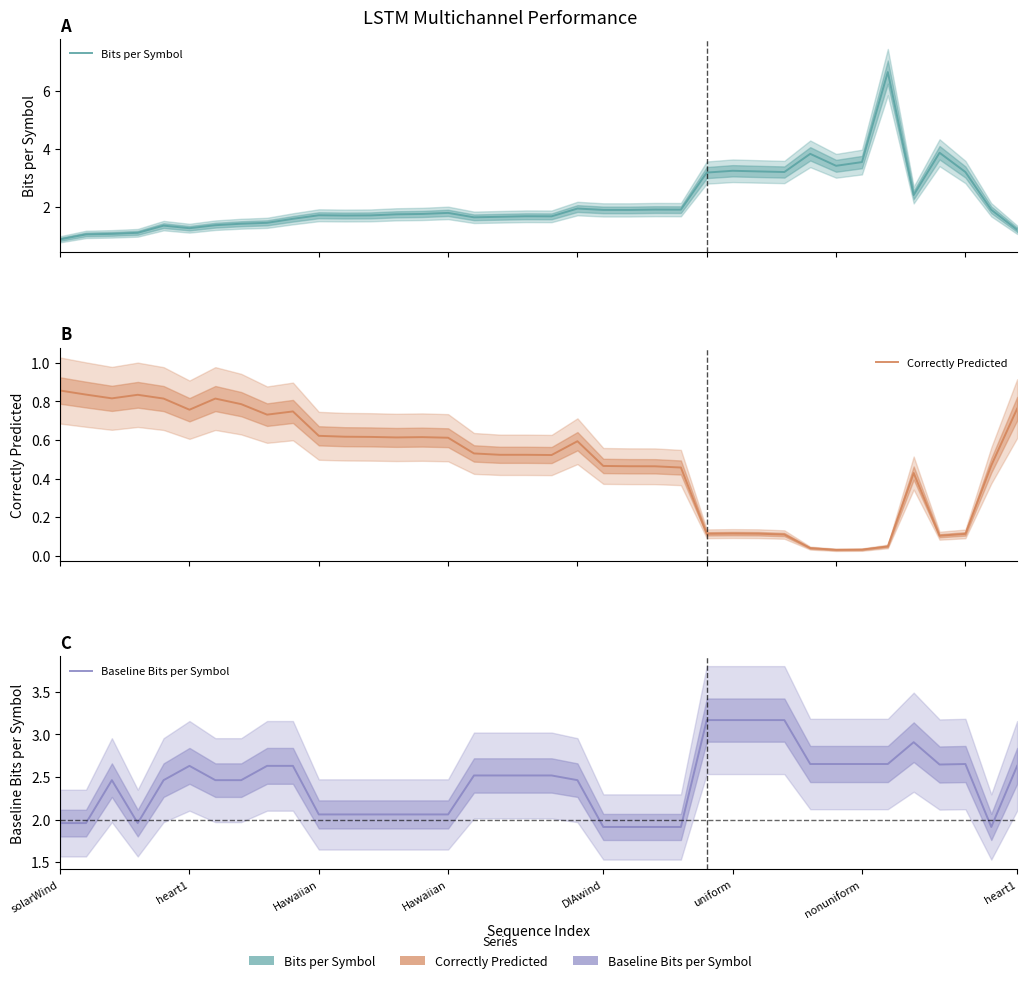

True or false: Bits per Symbol and Correctly Predicted intersect in this chart.

False